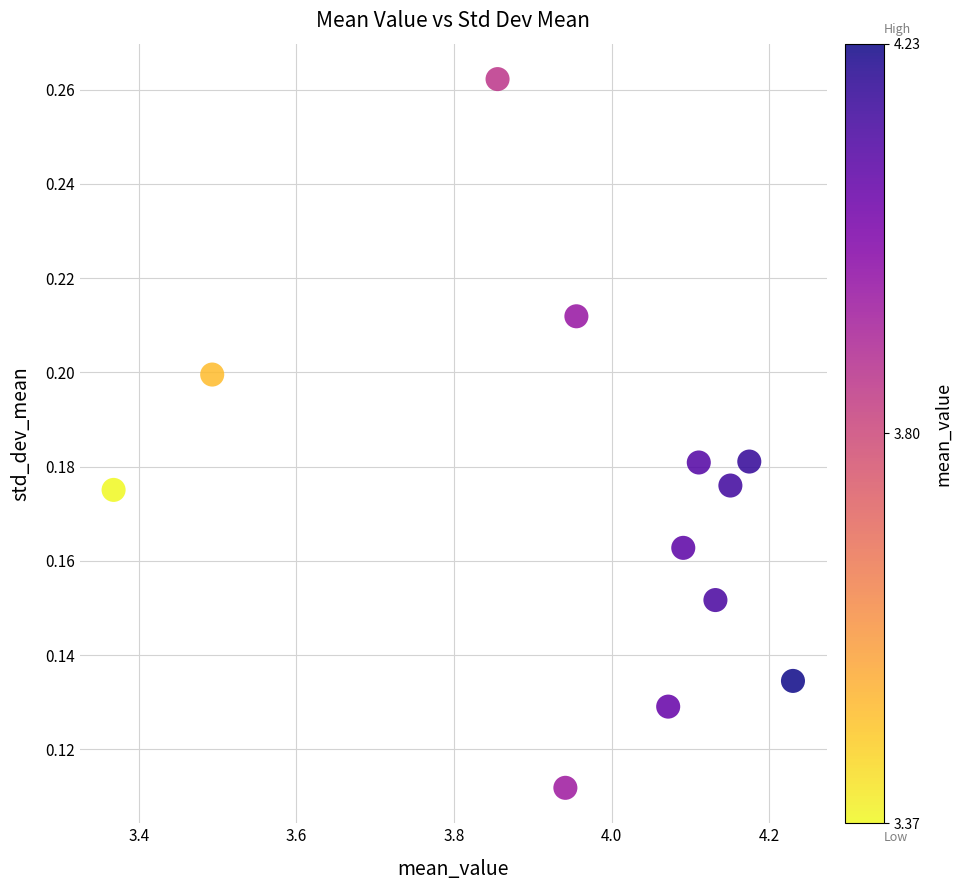

What is the average X value?

4.0